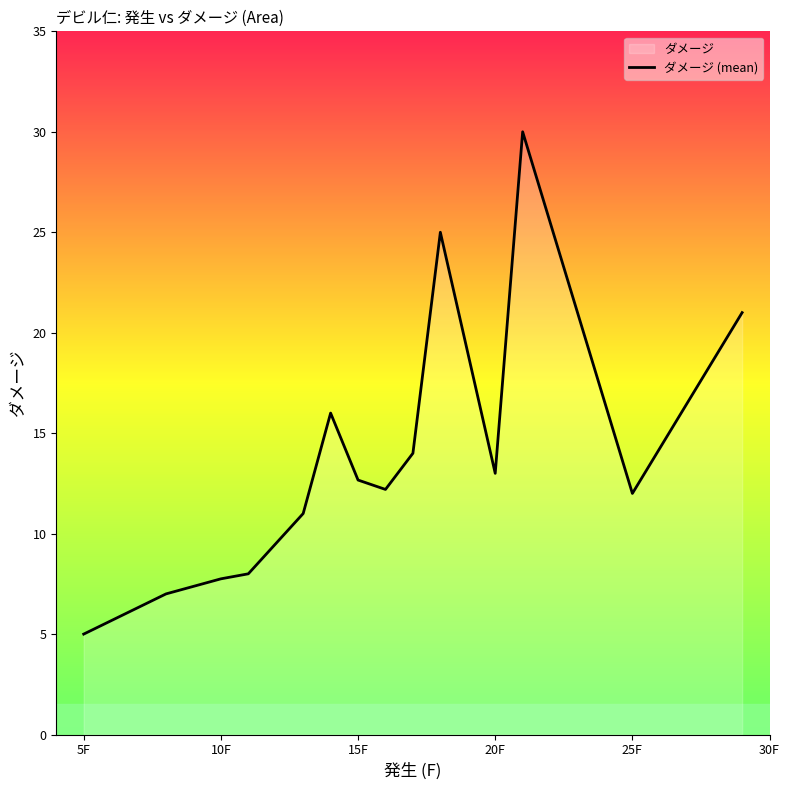

True or false: the data has more than 1 interior local peaks.

True